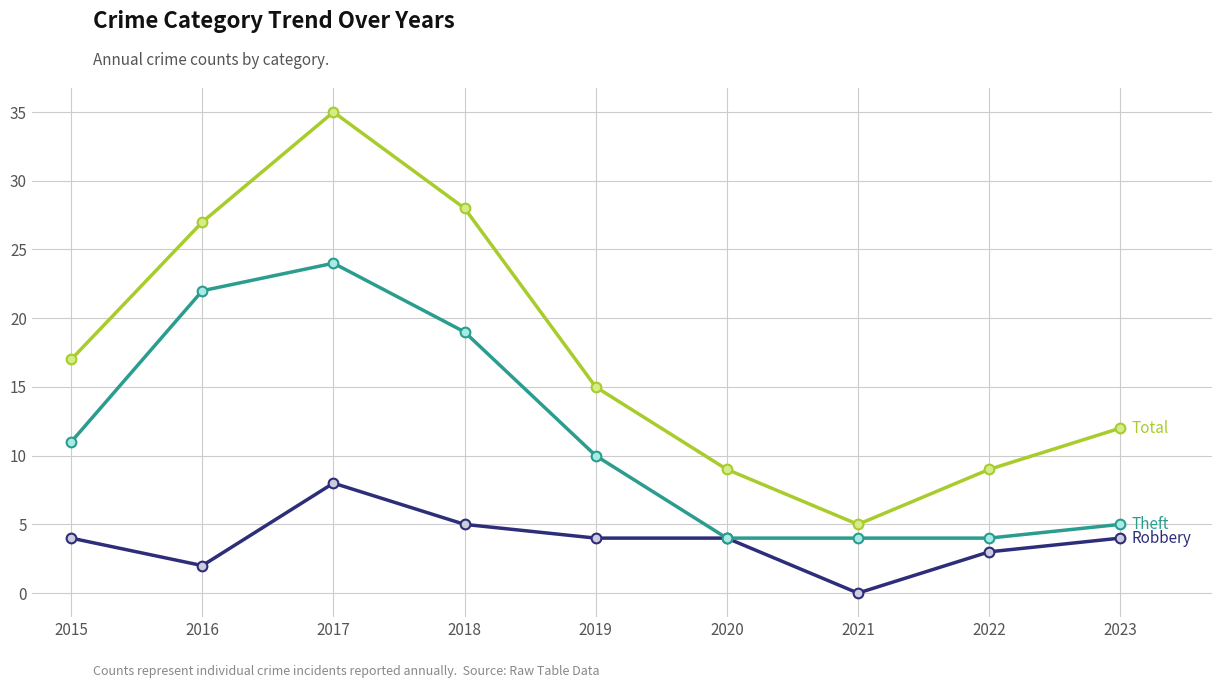

Is this an area chart (filled region under the line)?

No